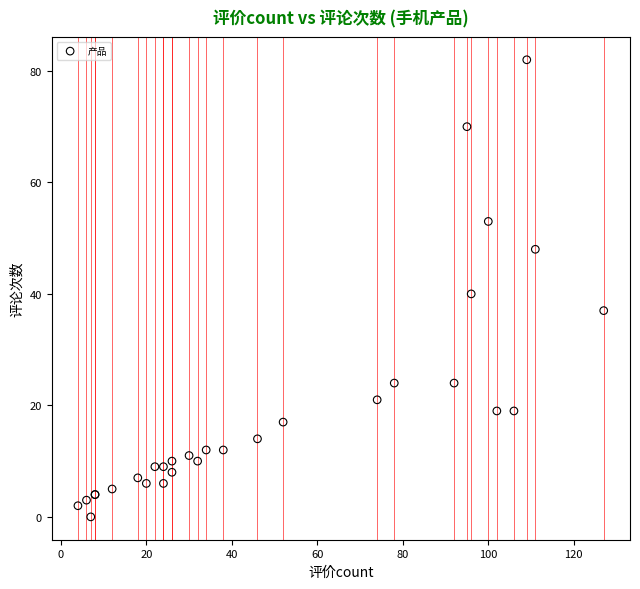

What Y value in the scatter plot is closest to 41?

40